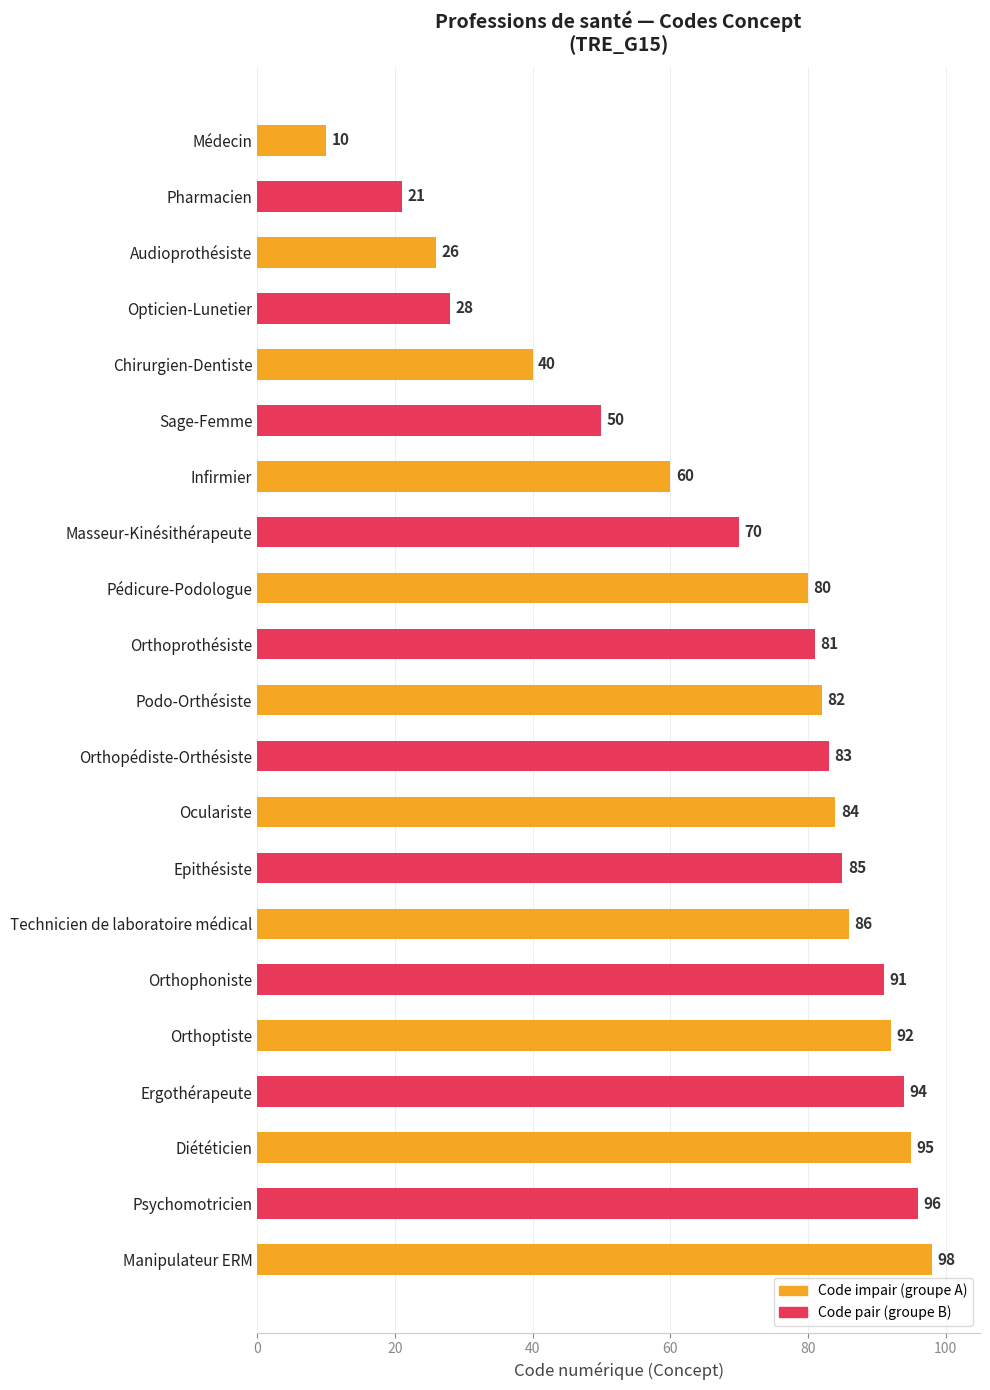

Between Orthoprothésiste and Chirurgien-Dentiste, which is larger?

Orthoprothésiste